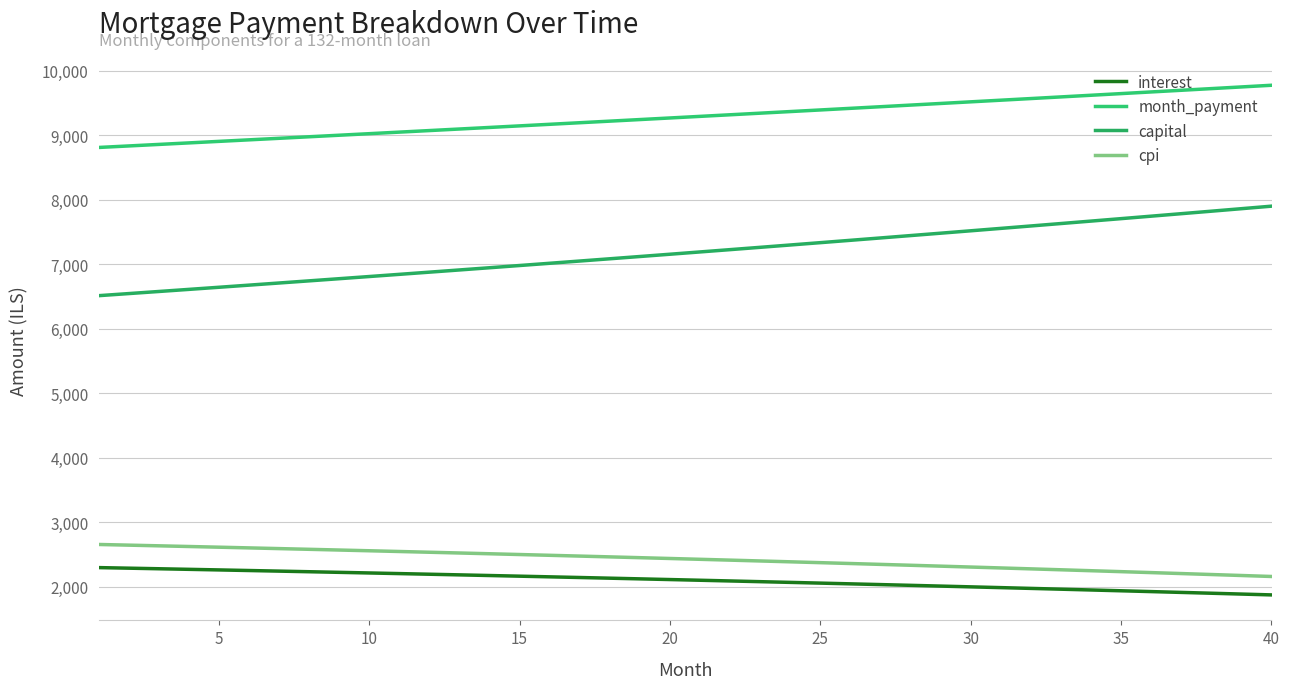

How many lines are shown in the chart?

4